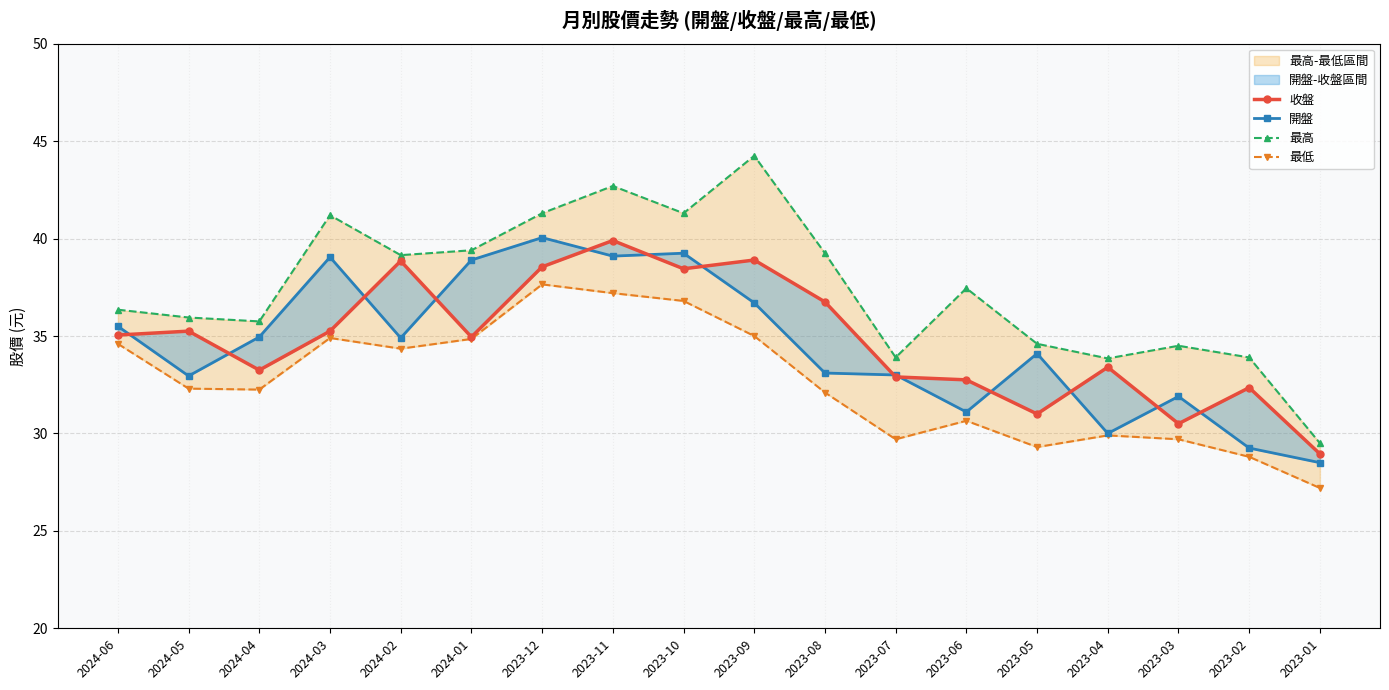

The 最低 series shows 34.6 at 2024-06. True or false?

True